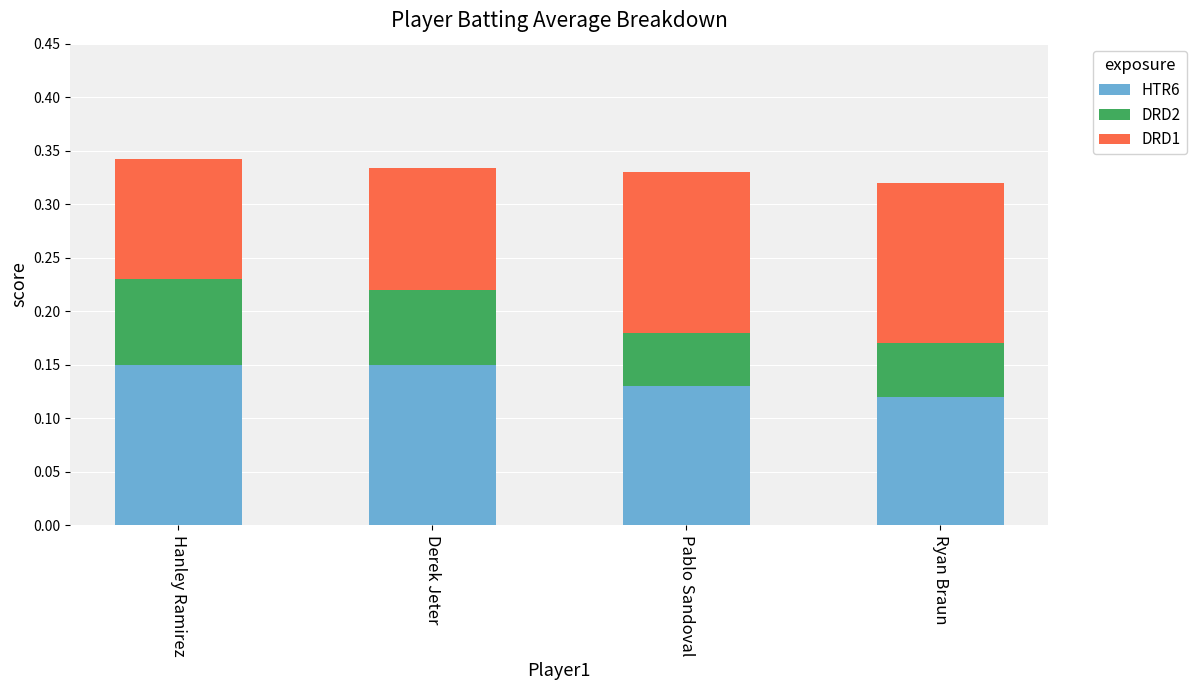

At which label is HTR6 closest to 0?

Ryan Braun